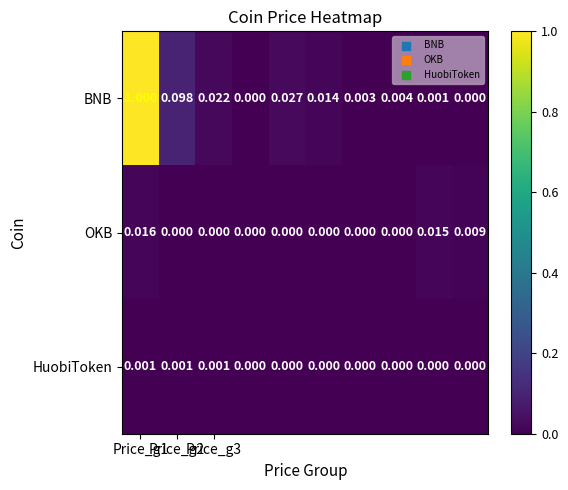

What is the maximum value shown in the chart?

1.0